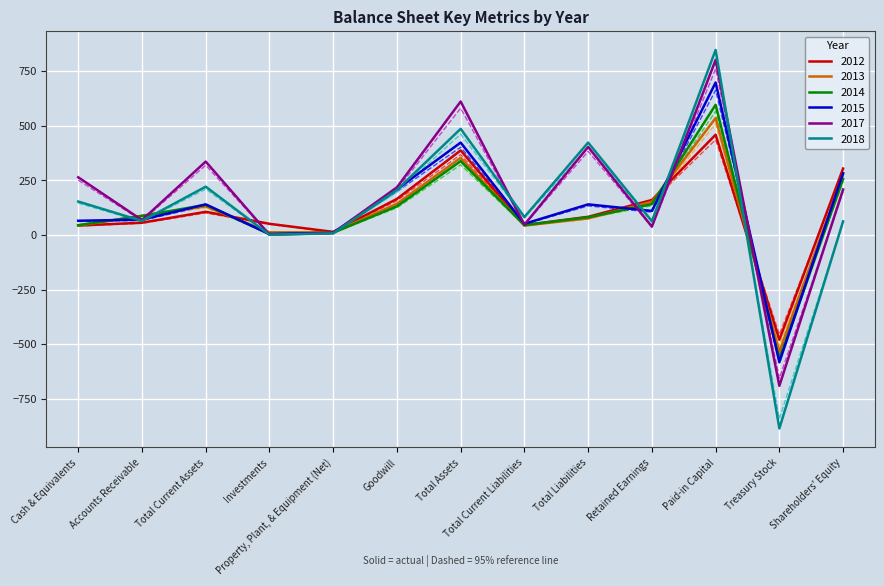

At which category is the sum across all series the highest?

Paid-in Capital